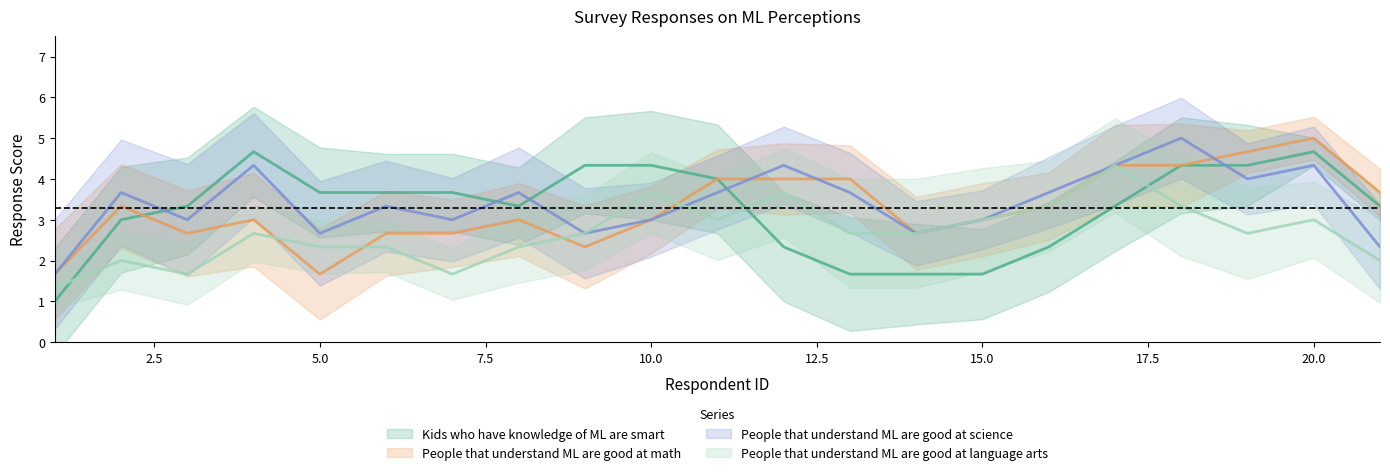

What is the sum of the People that understand ML are good at language arts values at 6 and 11?

6